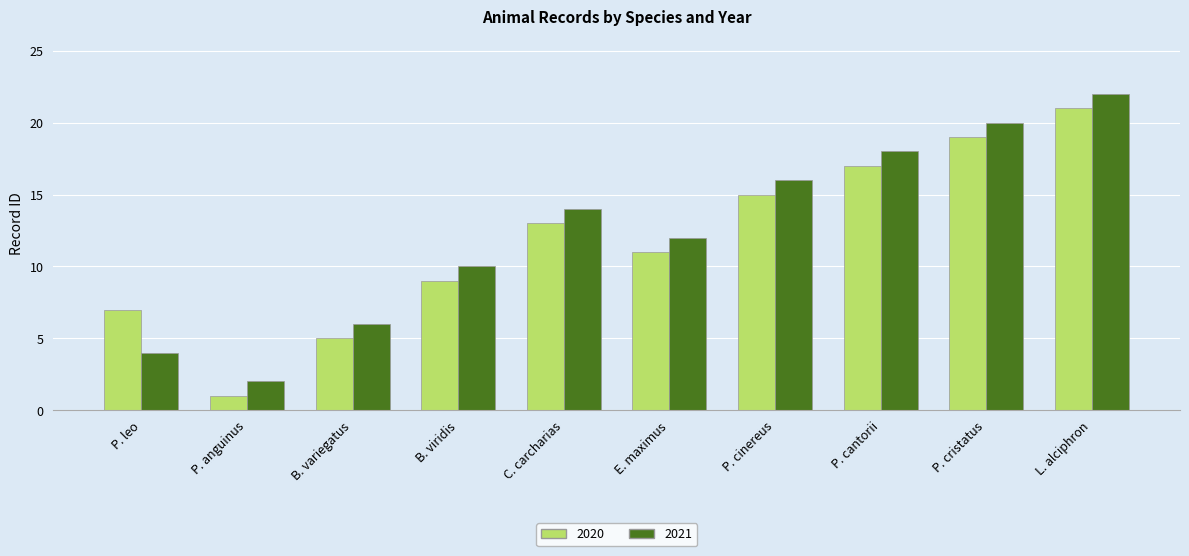

Read the 2021 value at C. carcharias.

14